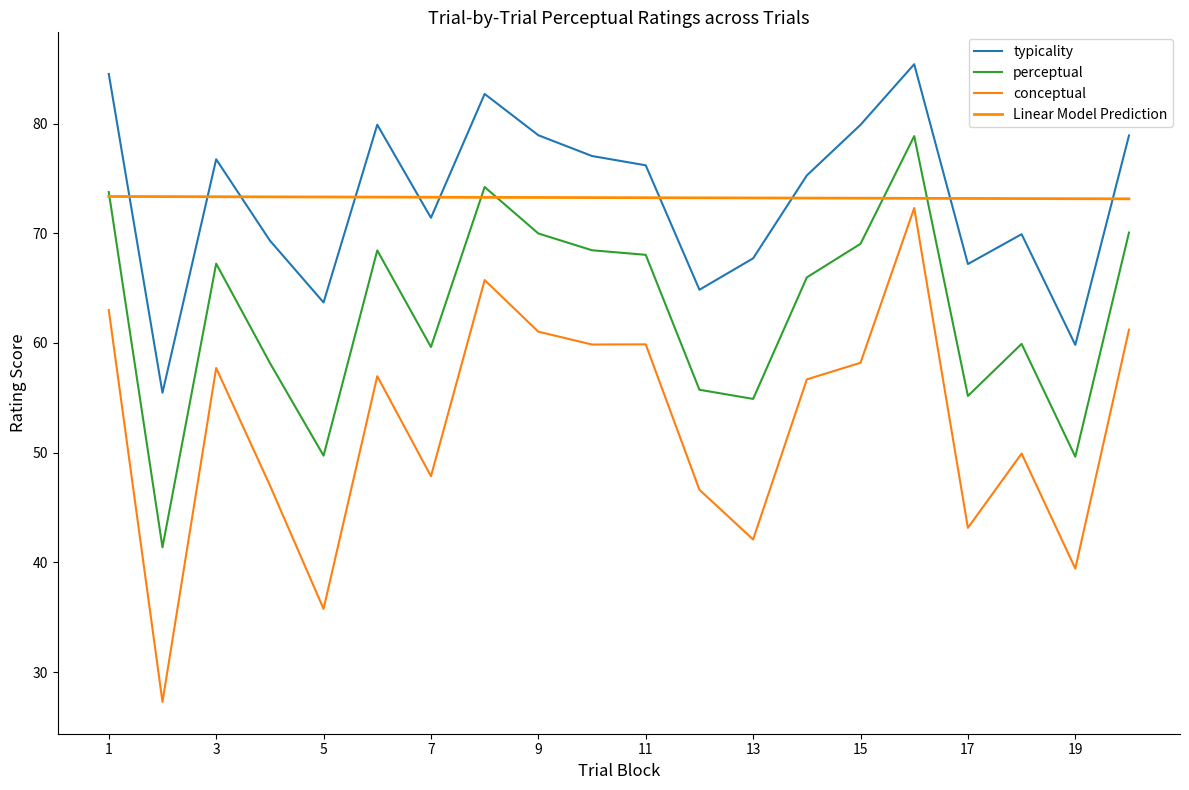

Does the chart have visible grid lines?

No